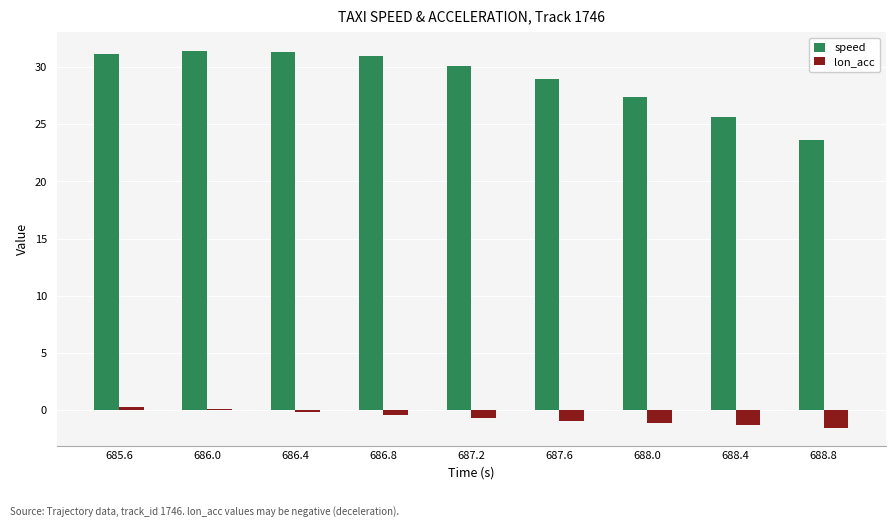

At which label does speed first exceed 30?

685.6